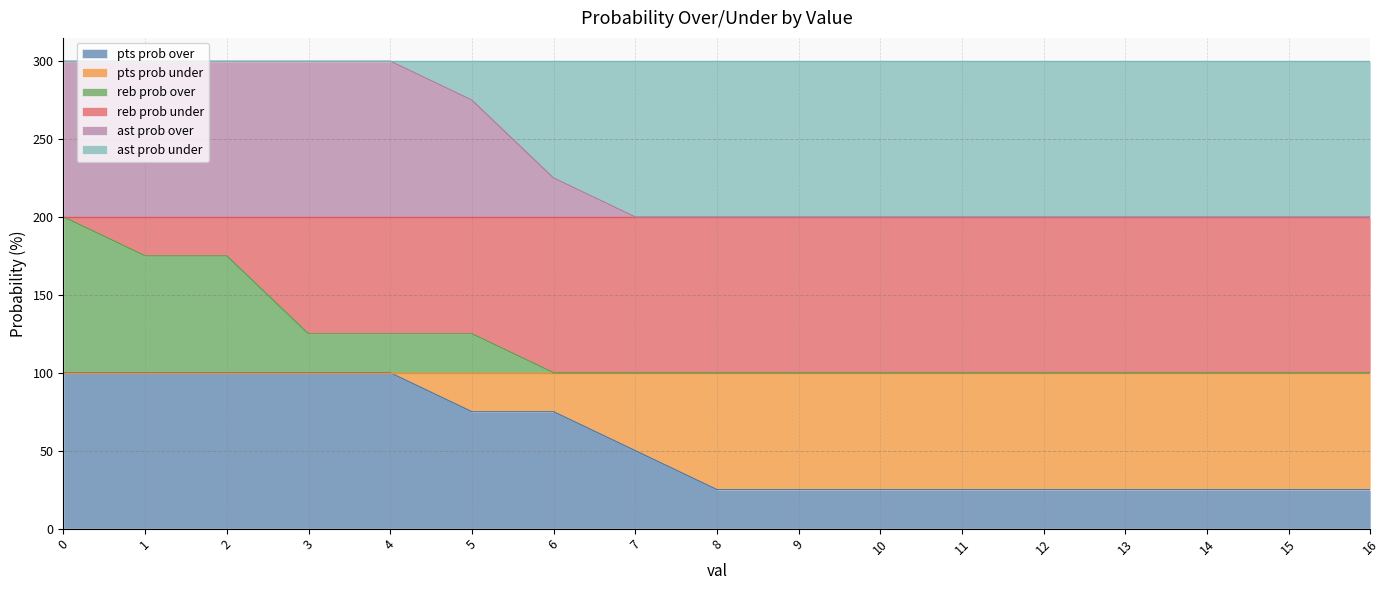

What is the sum of the ast prob over values at 12 and 7?

400